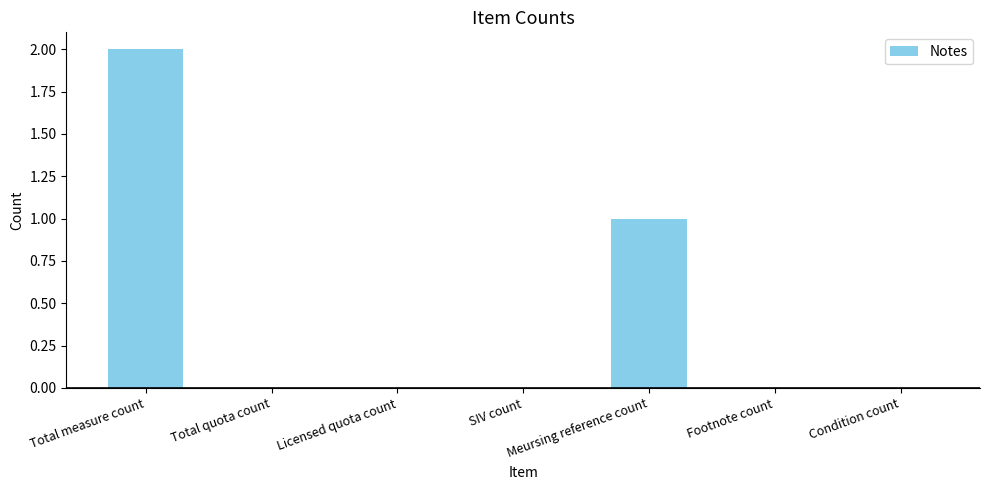

What is the sum of all values?

3